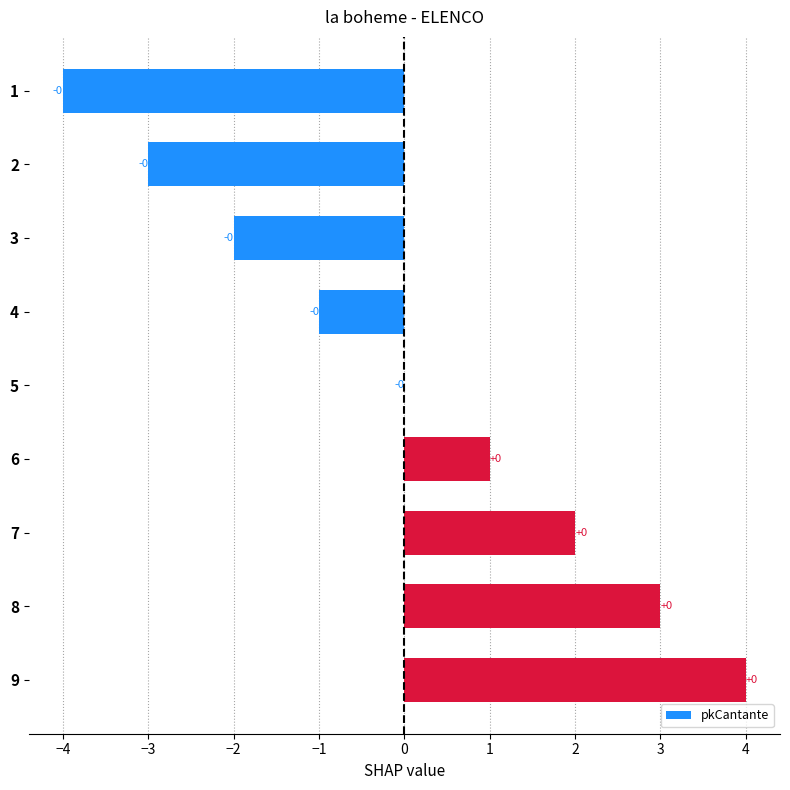

At which label is the value closest to 0?

5